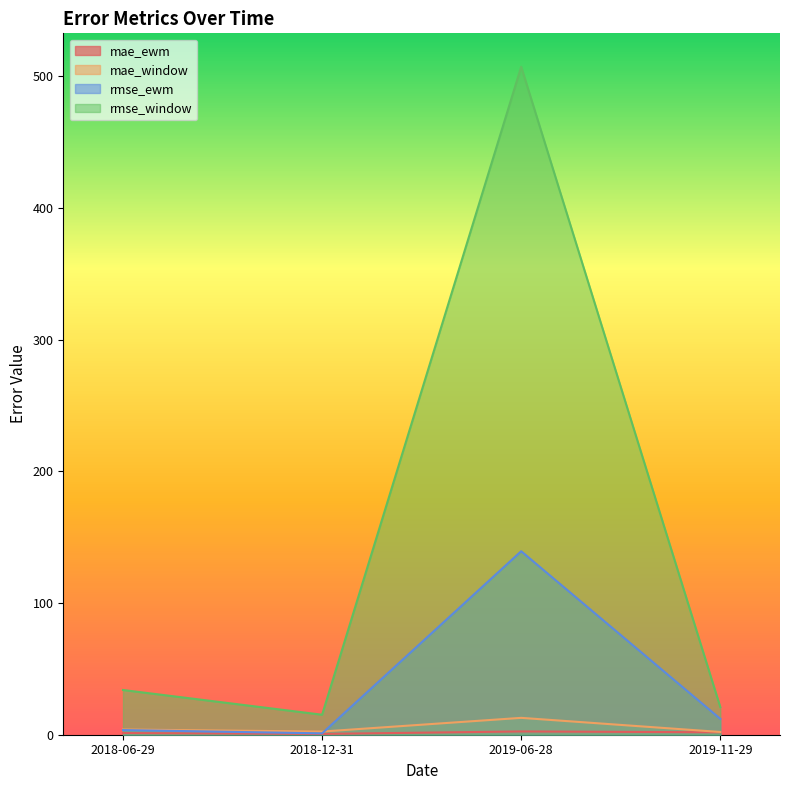

Count the number of categories in the chart.

4